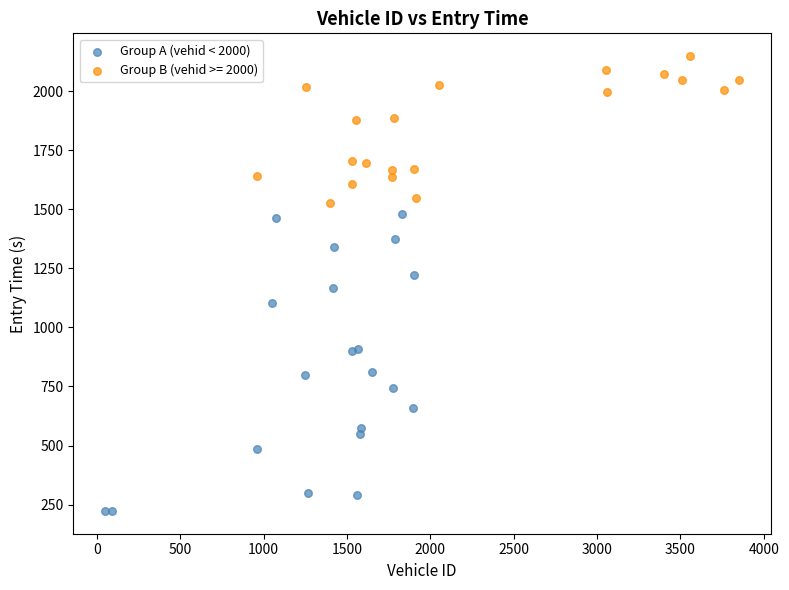

Which series reaches the maximum Y coordinate?

Group B (vehid >= 2000)